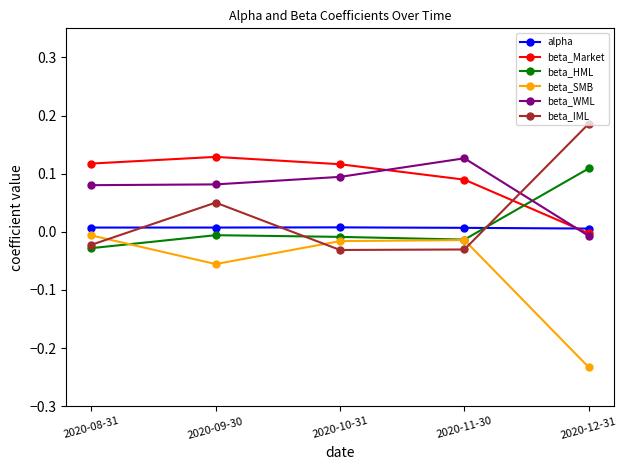

What is the label of the 3rd point from the right?

2020-10-31